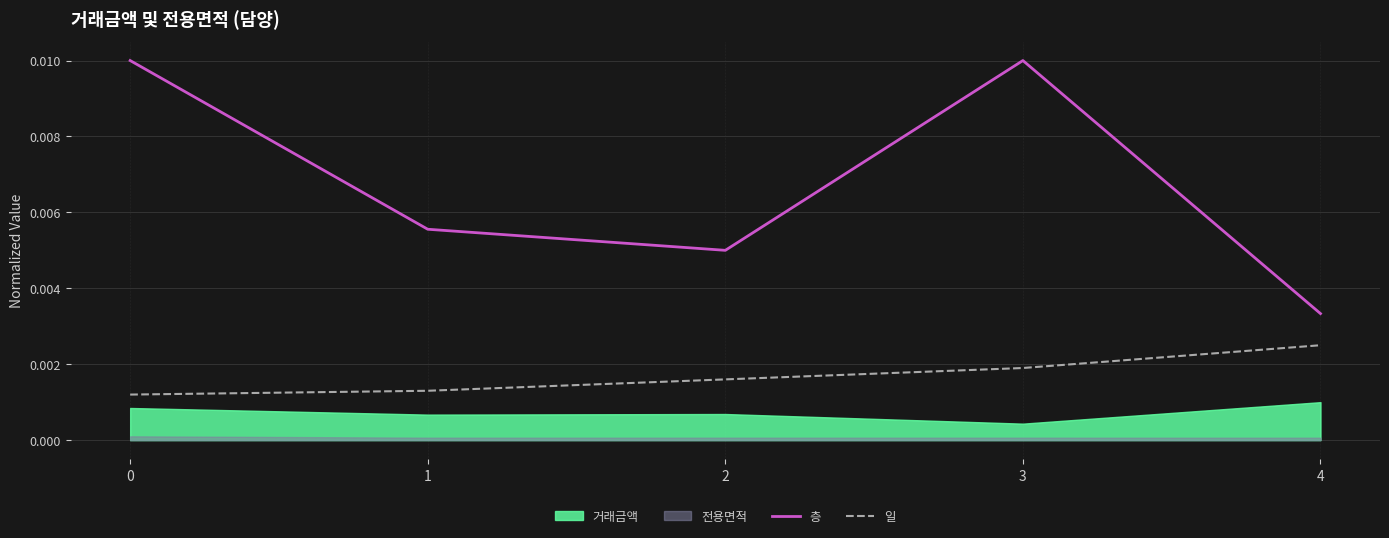

True or false: 층 and 일 cross at least once.

False